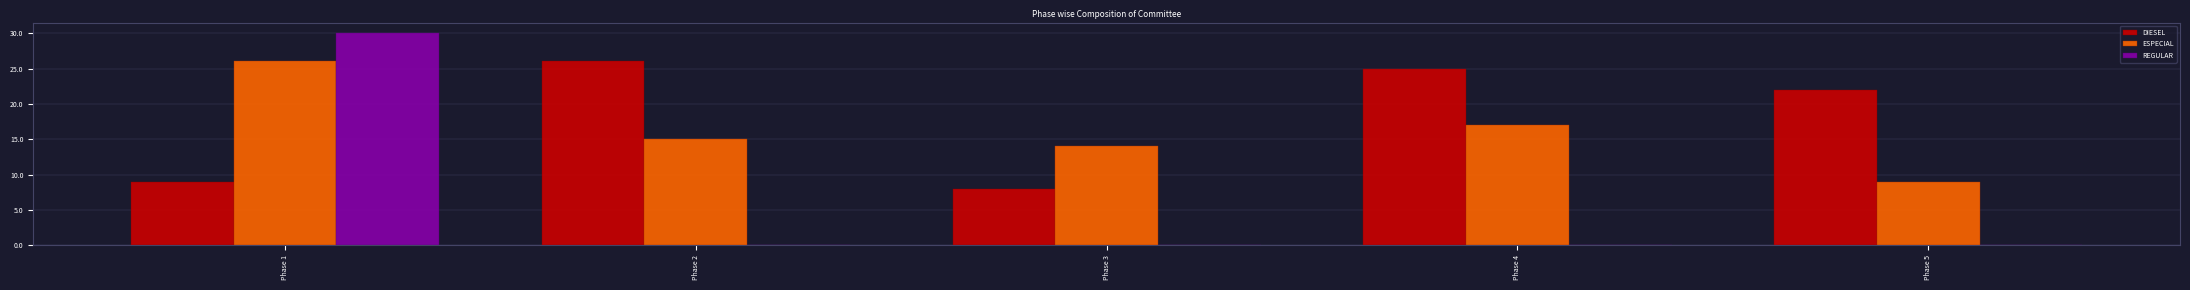

Which series changed the most between Phase 2 and Phase 5?

ESPECIAL